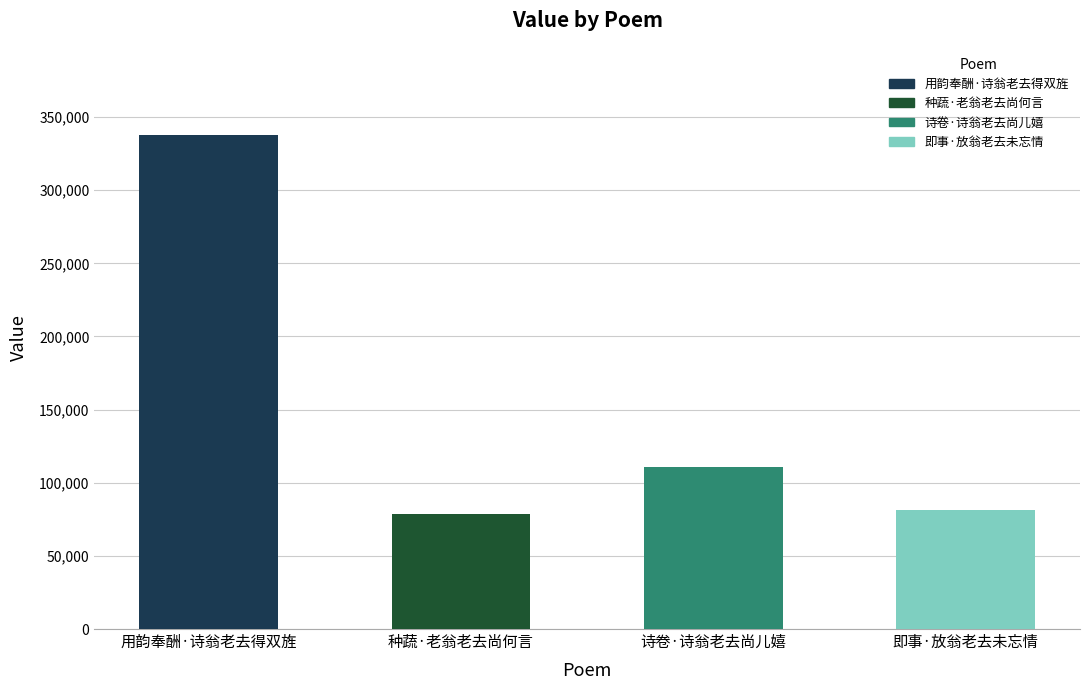

What is the ratio of the value at 诗卷·诗翁老去尚儿嬉 to the value at 种蔬·老翁老去尚何言?

1.4